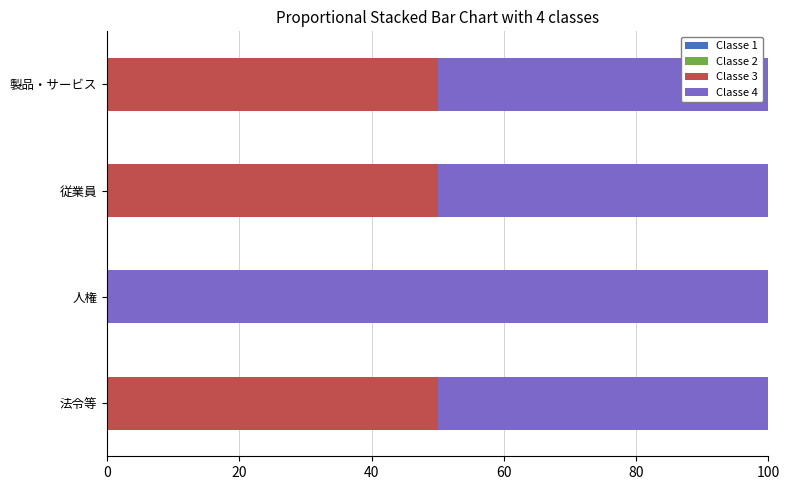

What is the total value across all series at 人権?

100